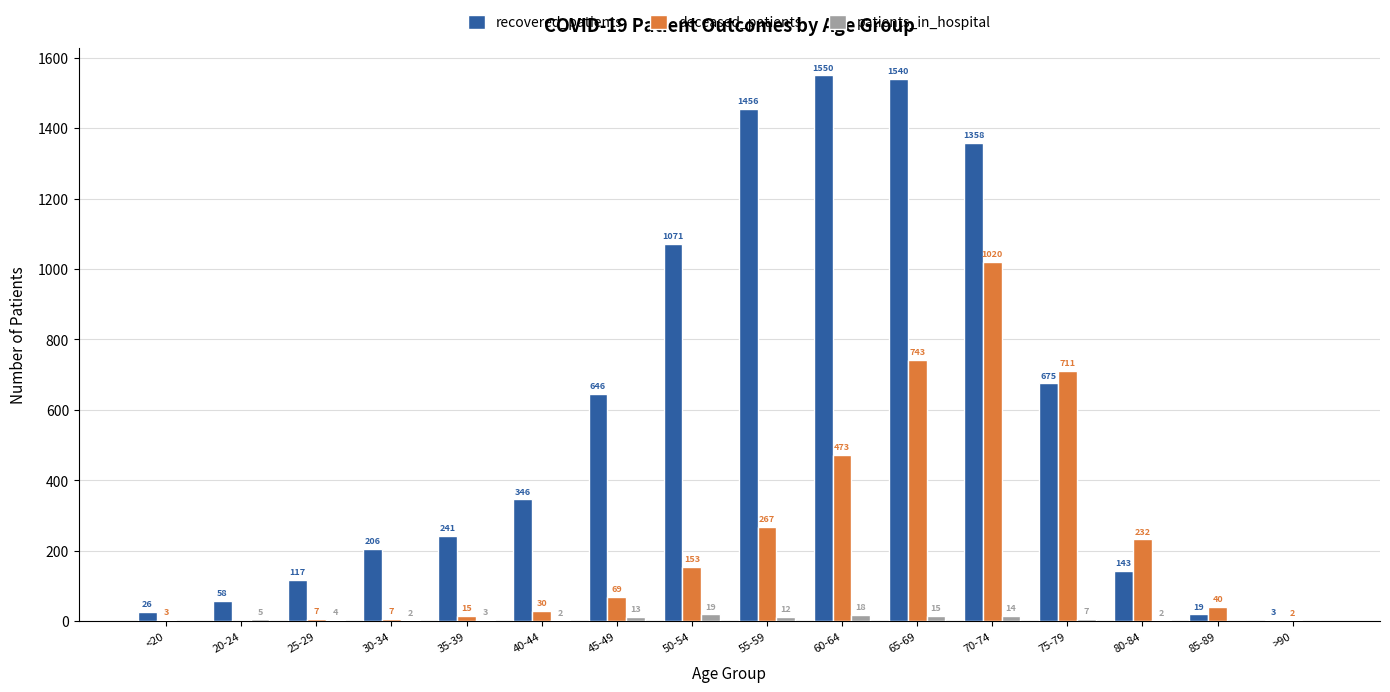

Read the recovered_patients value at 70-74, to the nearest 100.

1400